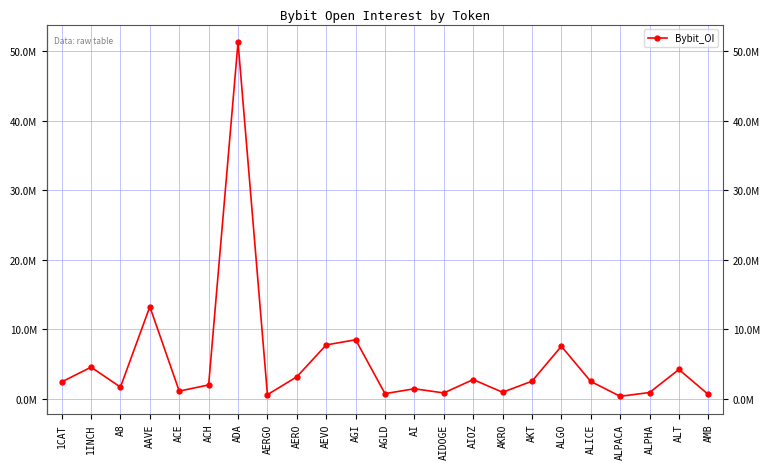

Reading left to right, transcribe all the data shown in this chart.

2391518	4508155	1644941	13214688	1066591	1955493	51256709	555653	3126796	7709623	8456880	705311	1405349	802796	2725371	902435	2493601	7517657	2460353	317621	865419	4180271	580478